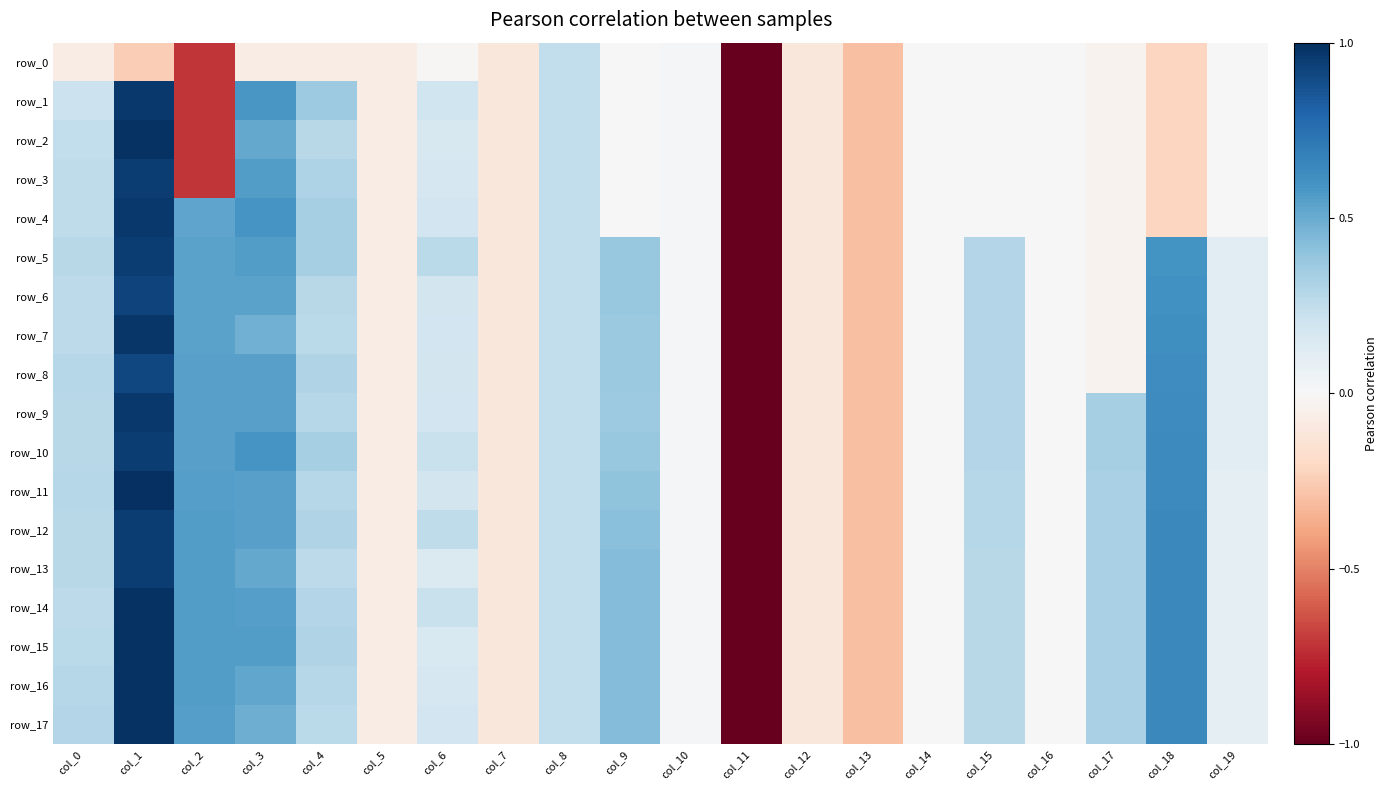

What is the total value across all series at col_12?

-2.0